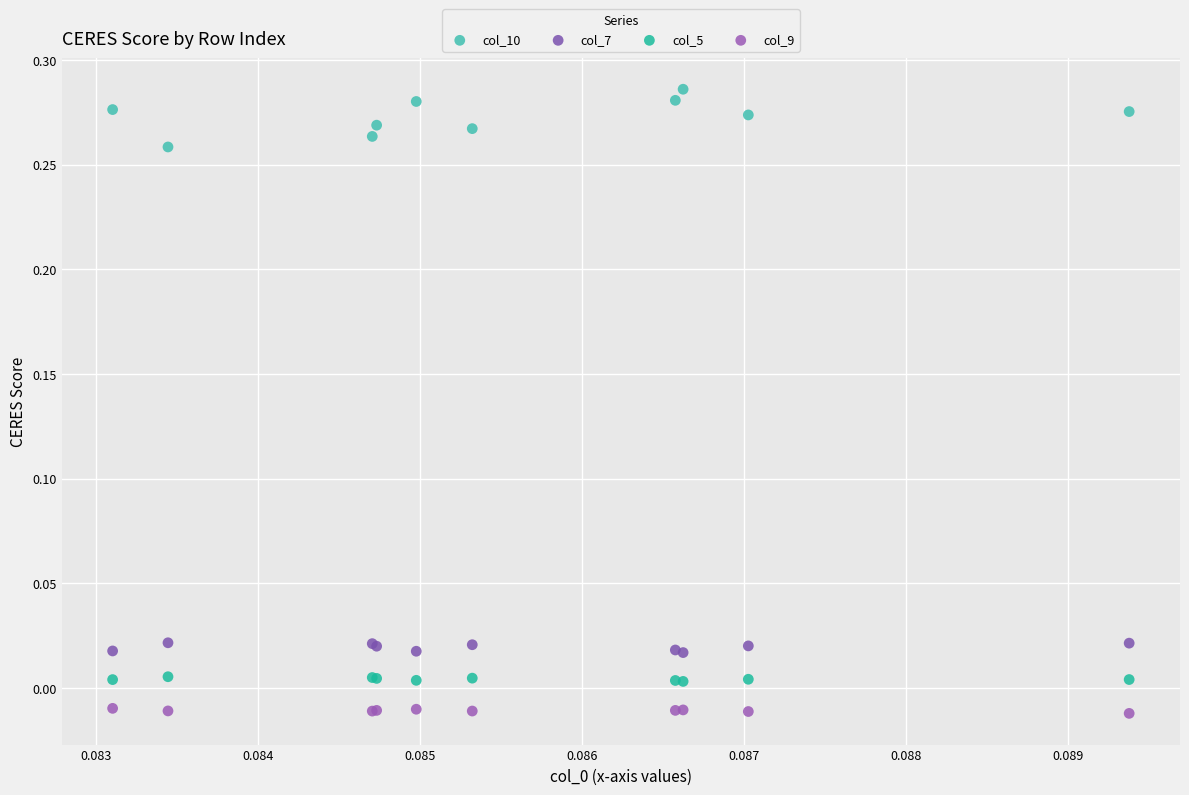

Which series contains the highest Y value?

col_10